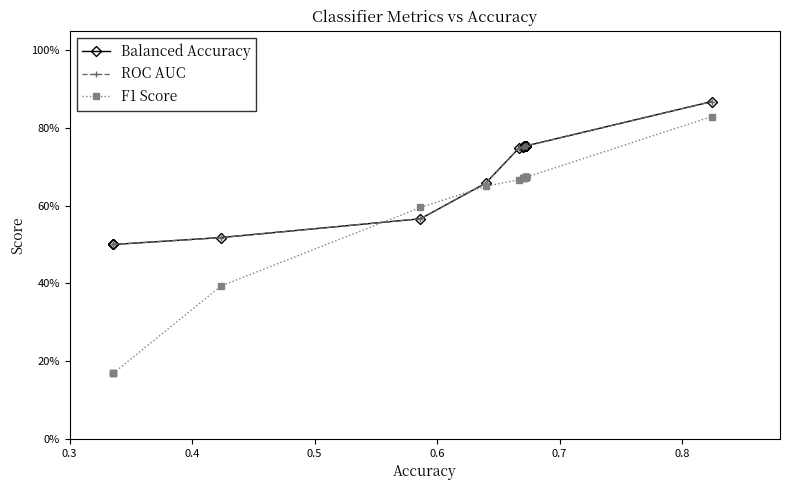

Reading left to right, extract all data points from this chart.

Balanced Accuracy: 0.5	0.5	0.5	0.5	0.6	0.7	0.7	0.8	0.8	0.8	0.8	0.8	0.8	0.8	0.8	0.8	0.8	0.8	0.9
ROC AUC: 0.5	0.5	0.5	0.5	0.6	0.7	0.7	0.8	0.8	0.8	0.8	0.8	0.8	0.8	0.8	0.8	0.8	0.8	0.9
F1 Score: 0.2	0.2	0.2	0.4	0.6	0.6	0.7	0.7	0.7	0.7	0.7	0.7	0.7	0.7	0.7	0.7	0.7	0.7	0.8